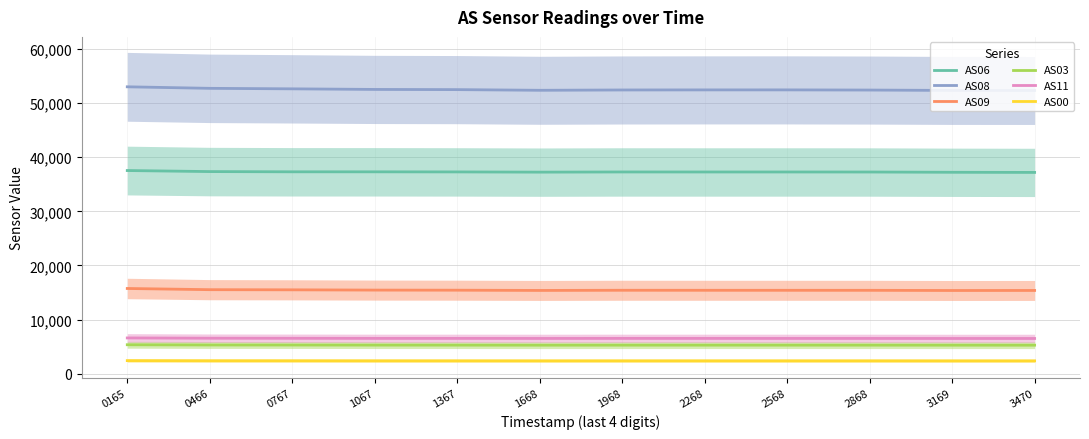

Reading left to right, list all the values displayed in this chart.

AS06: 0165=37543	0466=37350	0767=37309	1067=37306	1367=37289	1668=37247	1968=37281	2268=37277	2568=37278	2868=37271	3169=37221	3470=37195
AS08: 0165=53023	0466=52740	0767=52647	1067=52537	1367=52503	1668=52378	1968=52437	2268=52451	2568=52453	2868=52422	3169=52351	3470=52344
AS09: 0165=15738	0466=15518	0767=15491	1067=15441	1367=15423	1668=15377	1968=15410	2268=15405	2568=15402	2868=15400	3169=15367	3470=15374
AS03: 0165=5338	0466=5294	0767=5287	1067=5272	1367=5267	1668=5258	1968=5264	2268=5265	2568=5264	2868=5263	3169=5257	3470=5256
AS11: 0165=6594	0466=6543	0767=6528	1067=6512	1367=6512	1668=6502	1968=6510	2268=6508	2568=6506	2868=6504	3169=6497	3470=6498
AS00: 0165=2403	0466=2381	0767=2377	1067=2369	1367=2368	1668=2364	1968=2366	2268=2365	2568=2366	2868=2366	3169=2362	3470=2363